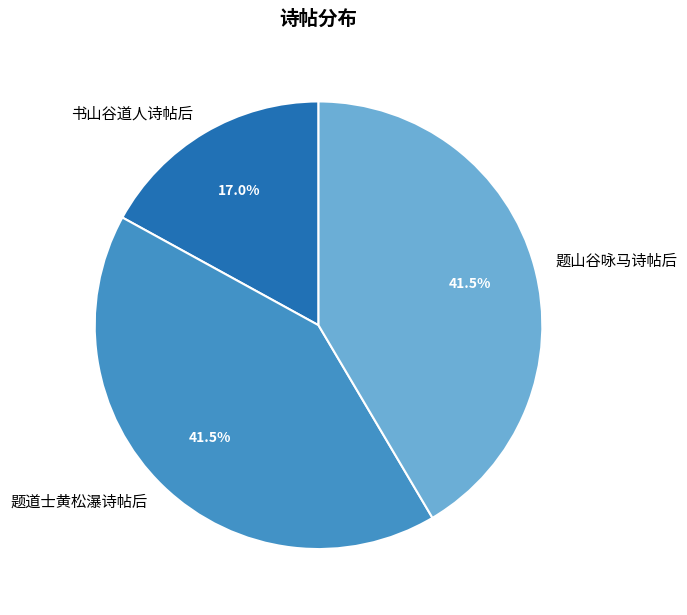

Which category has the smallest portion of the pie?

书山谷道人诗帖后